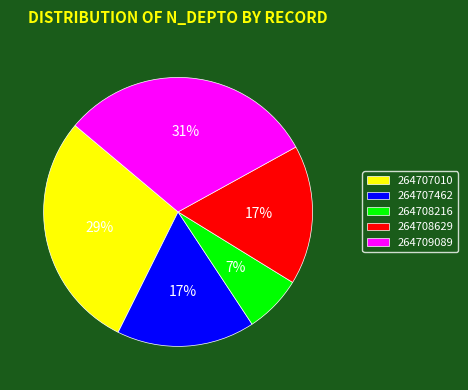

True or false: 264708629 accounts for 29% of the total.

False